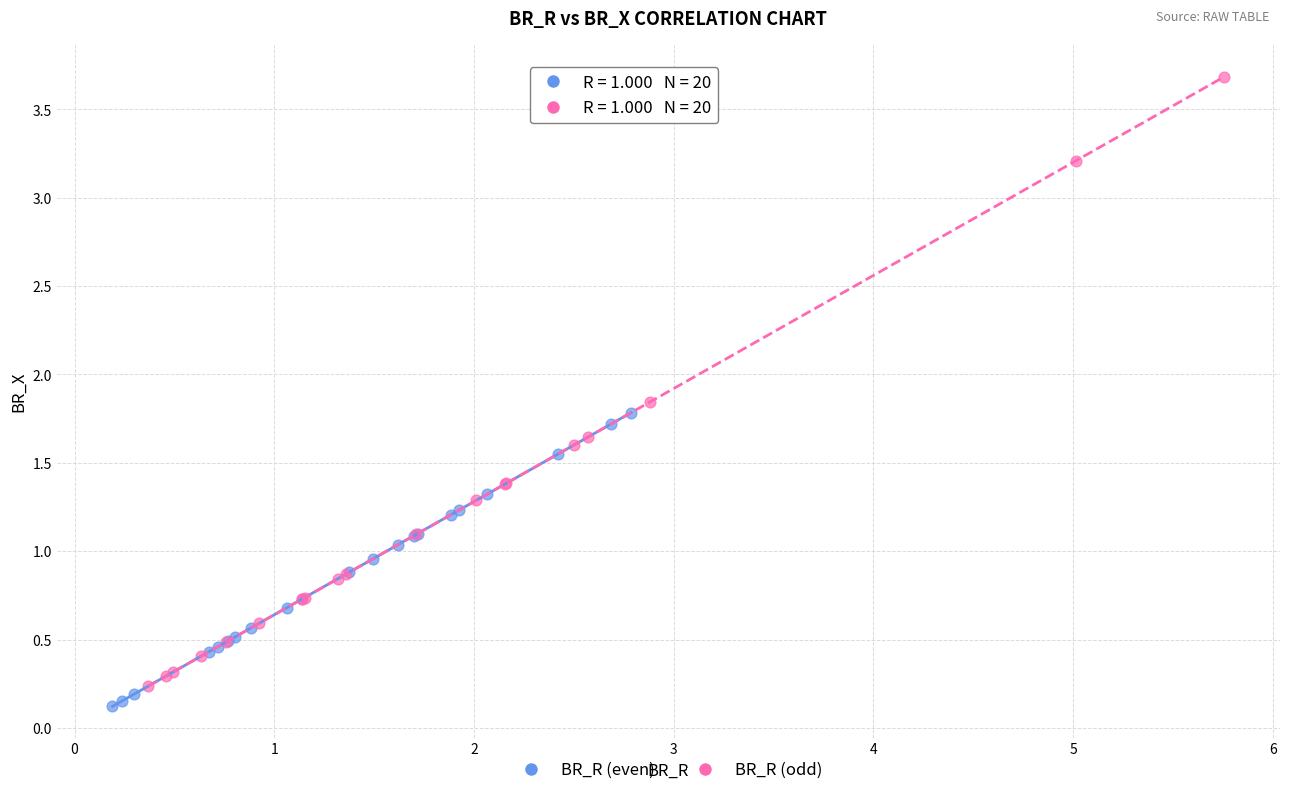

Which series contains the lowest Y value?

BR_R (even)